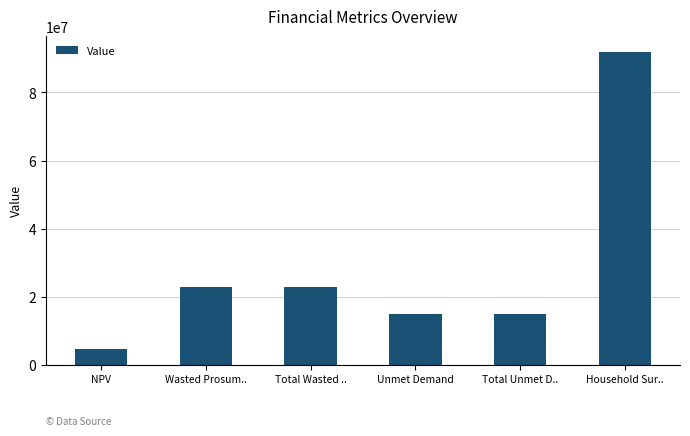

What is the difference between the values at Total Unmet D.. and Household Sur..?

77168696.4